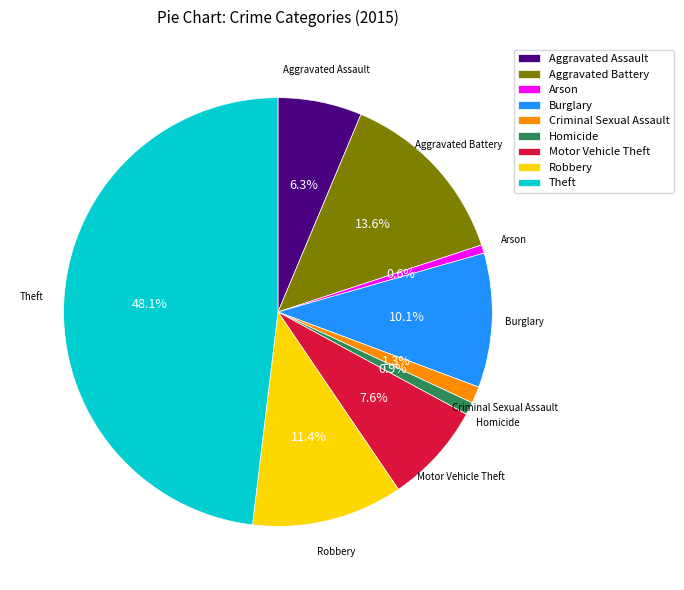

To the nearest percent, what percentage of the pie is Aggravated Battery?

14%